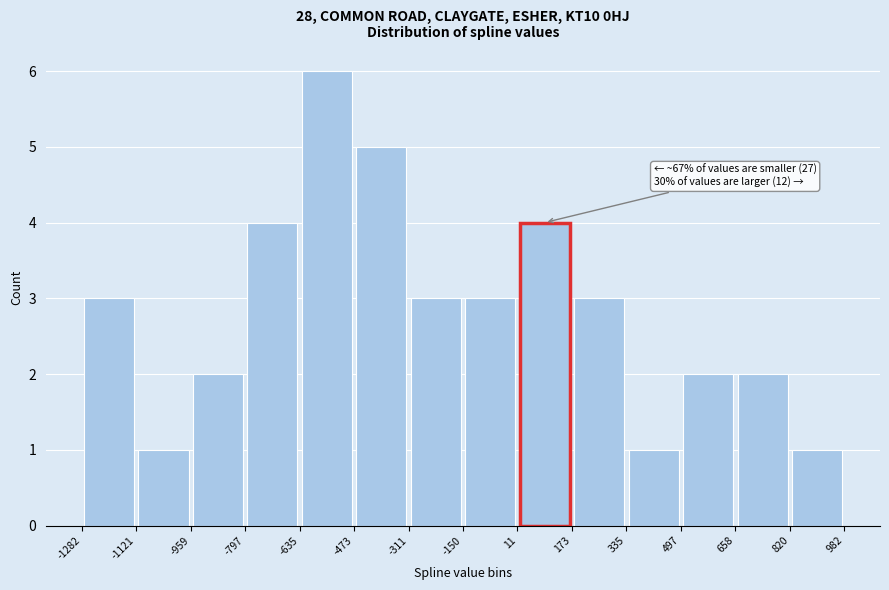

Over which range of the x-axis is the bar tallest?

-635 to -473